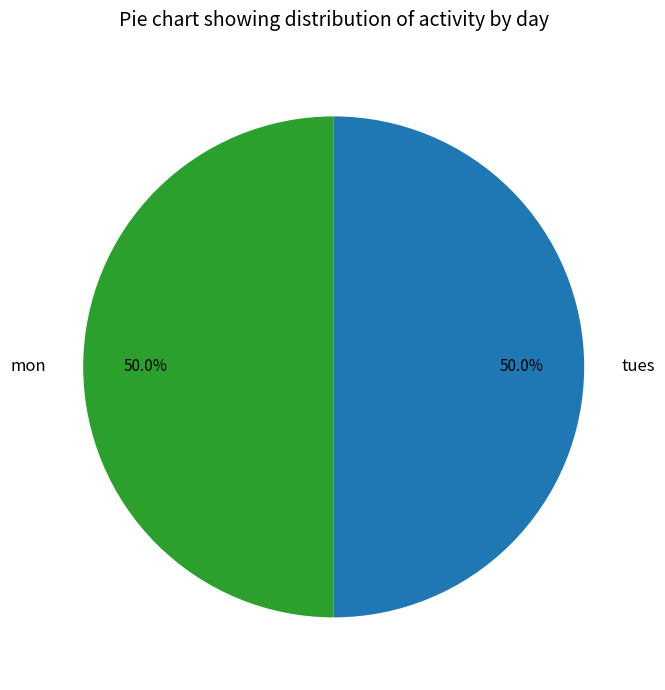

What is the ratio of the value at mon to the value at tues?

1.0